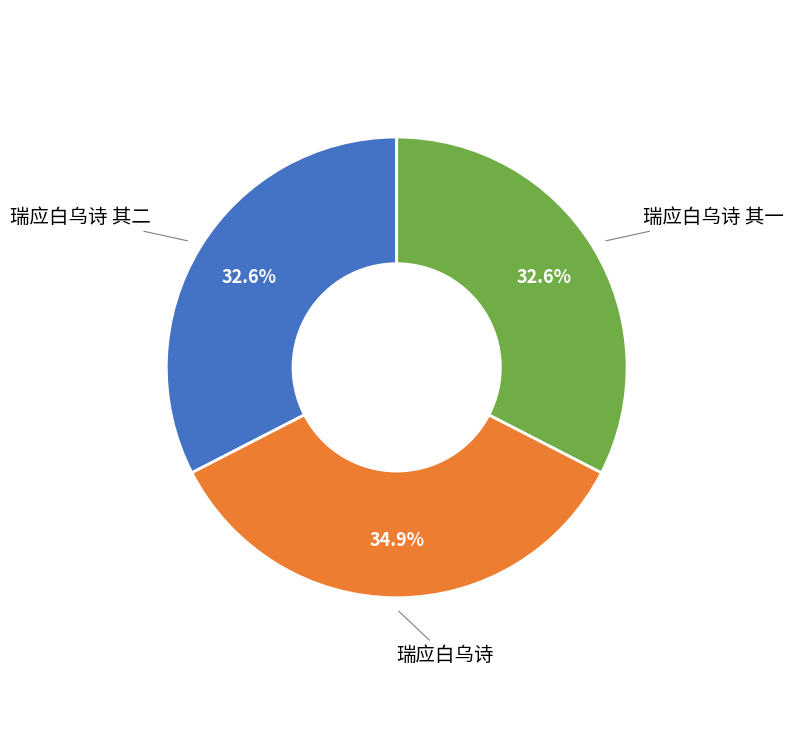

How many slices are in this pie chart?

3